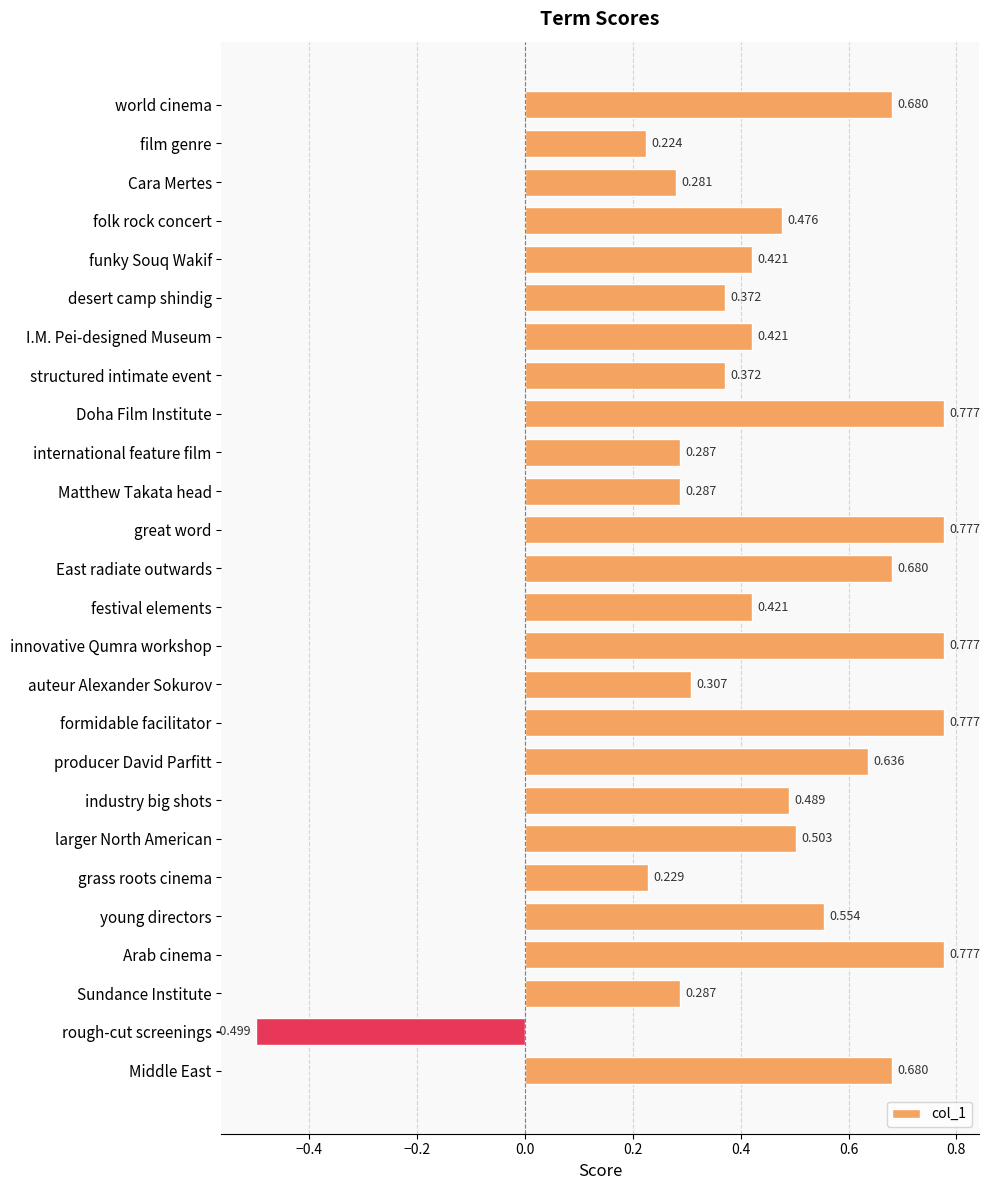

What is the label of the 1st bar from the bottom?

Middle East